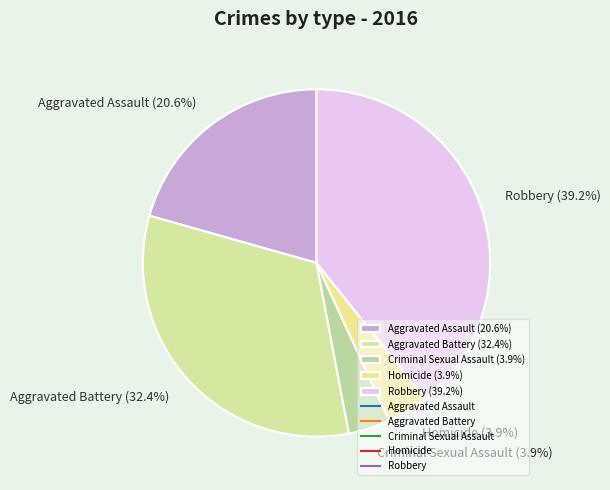

Is there any slice that represents more than half of the pie?

No